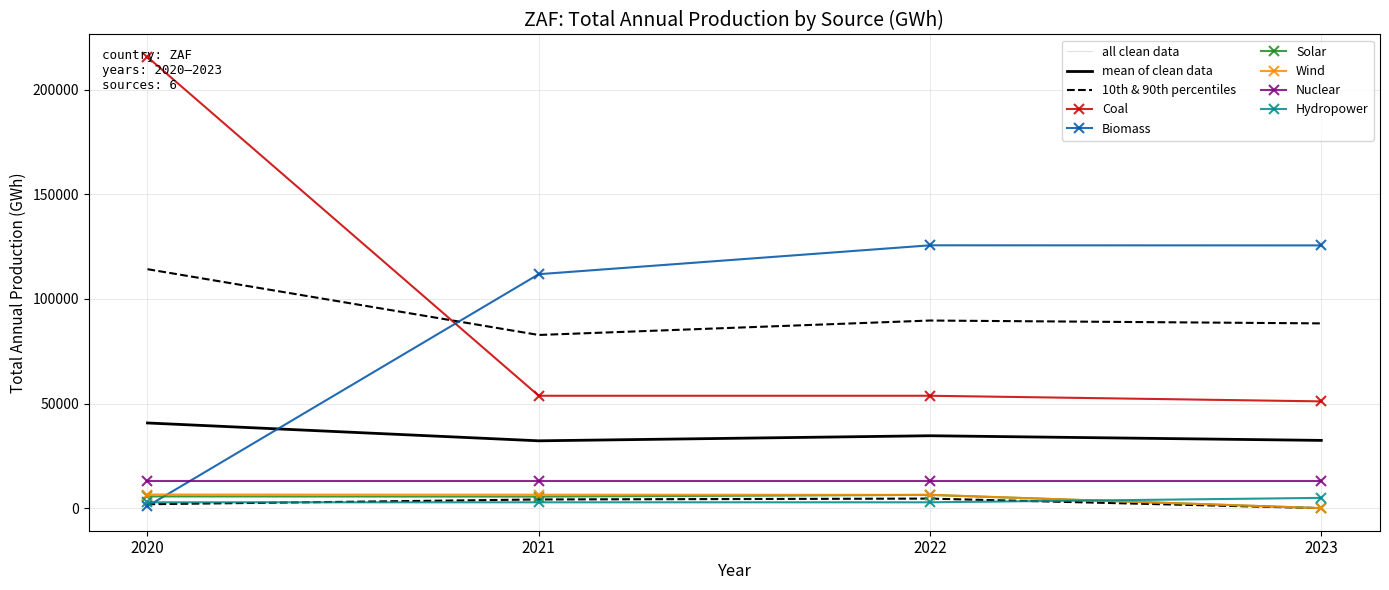

Which has a higher value, 2022 or 2023?

2022